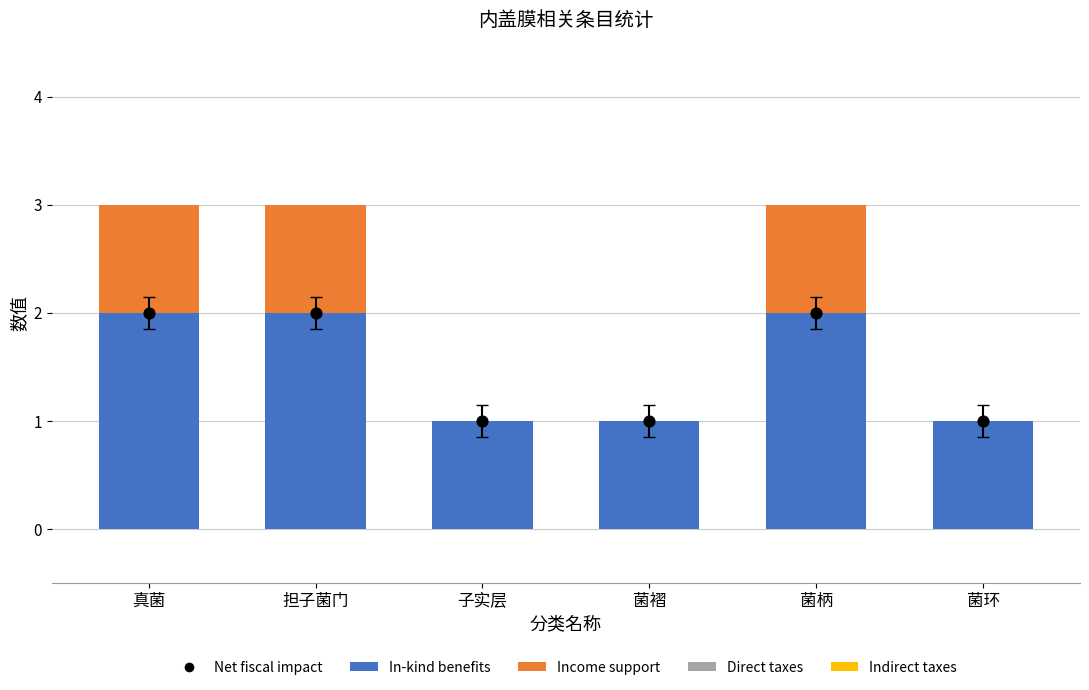

Which series reaches the minimum Y coordinate?

Income support